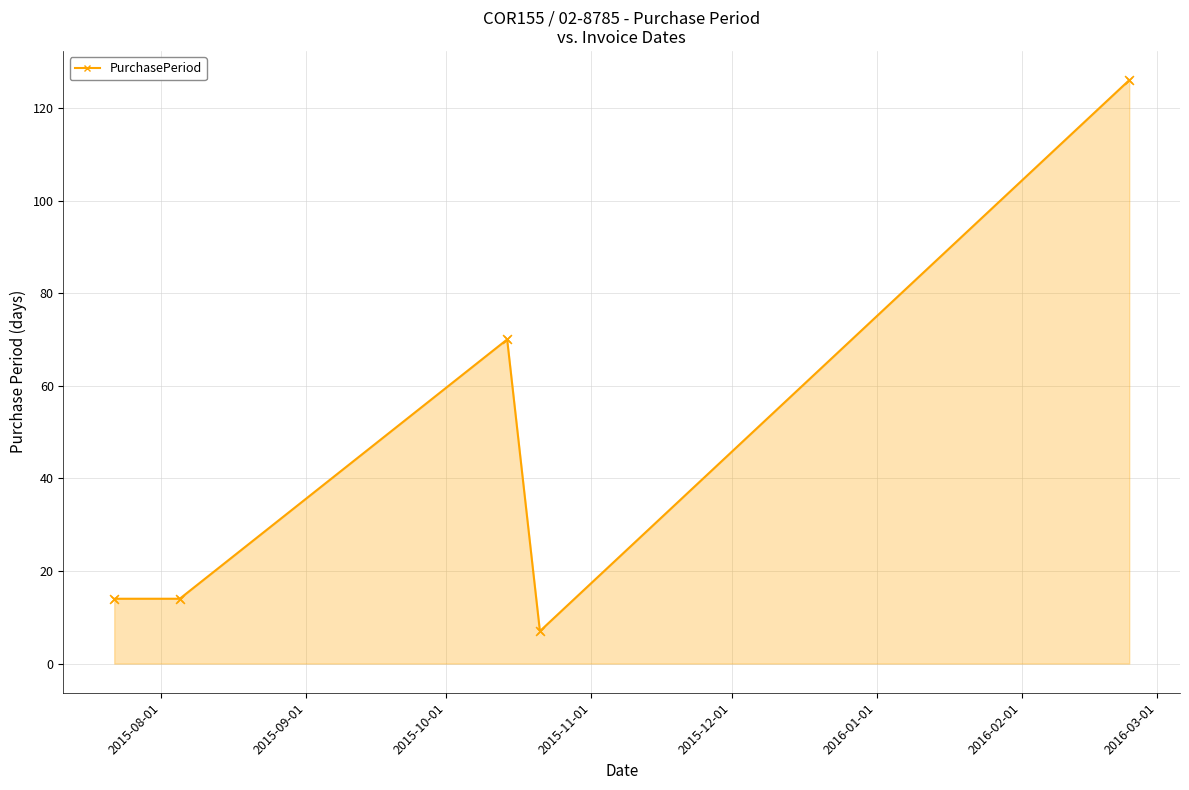

What is the value of the 2nd point from the left?

14